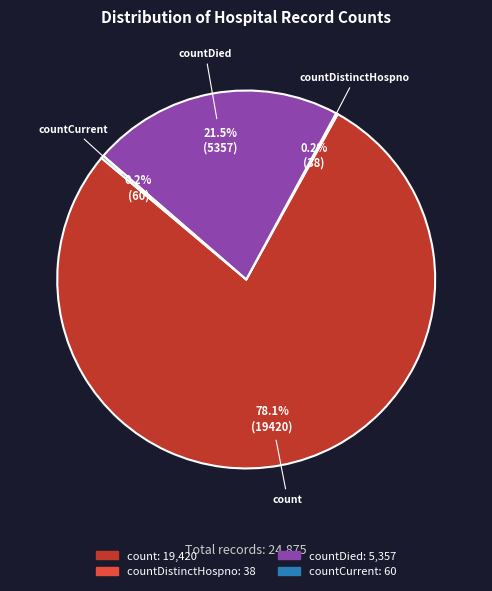

Which slice is the largest?

count